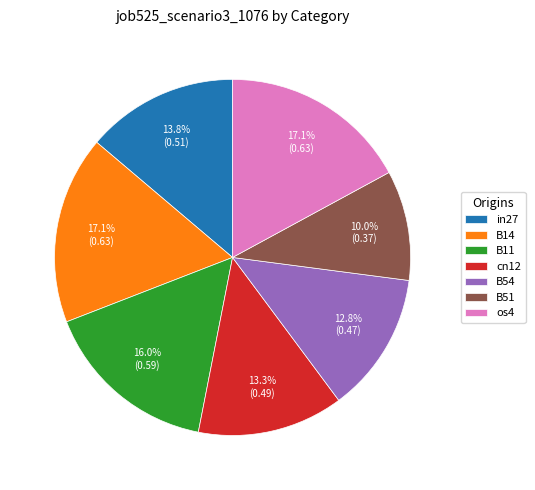

What percentage is NOT represented by B11?

84.0%